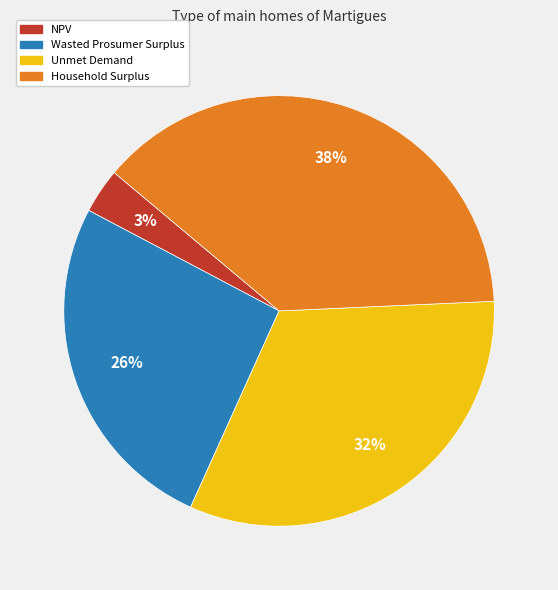

What percentage is the NPV slice, to the nearest percent?

3%